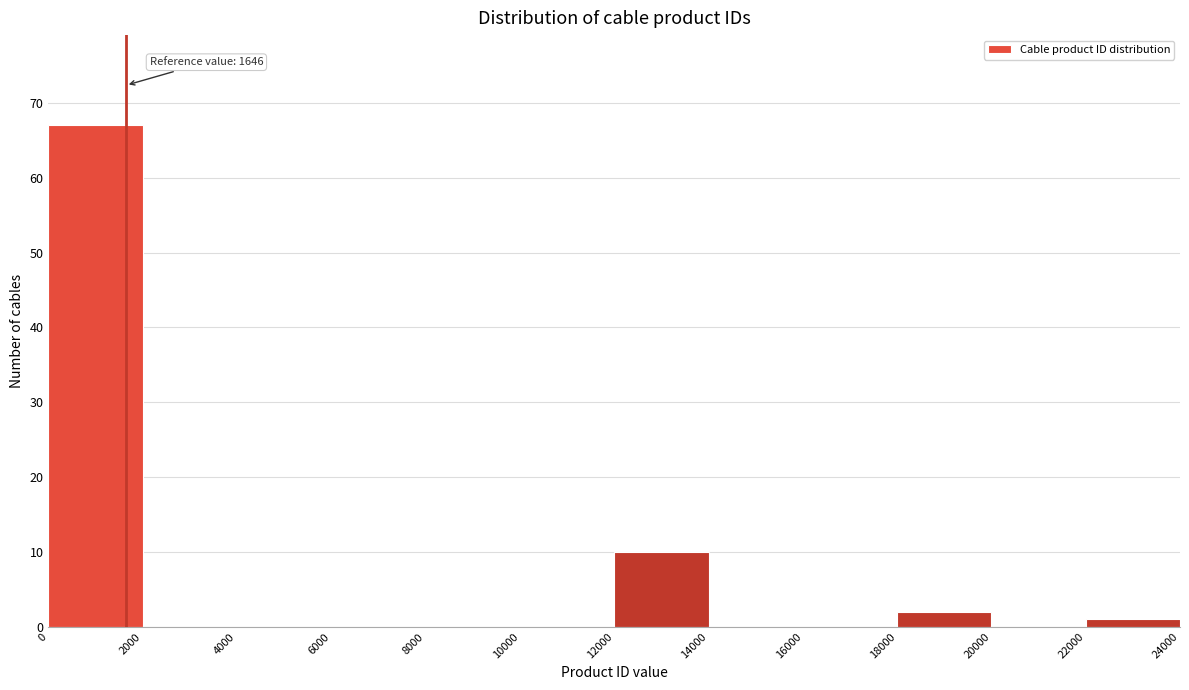

Which range on the x-axis has the tallest bar?

0 to 2000